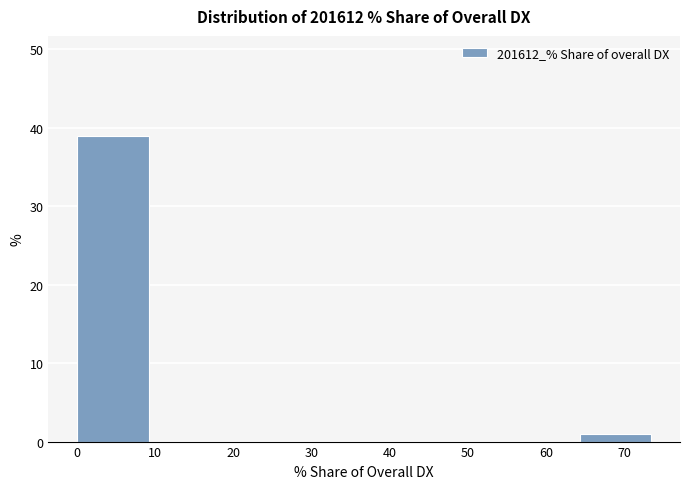

Reading left to right, list every bar in this chart as the range it spans on the x-axis followed by its height. Neither the bar edges nor the heights are printed on the chart, so give them approximately, as read against the axes.

0 to 9: 39
9 to 18: 0
18 to 28: 0
28 to 37: 0
37 to 46: 0
46 to 55: 0
55 to 64: 0
64 to 73: 1